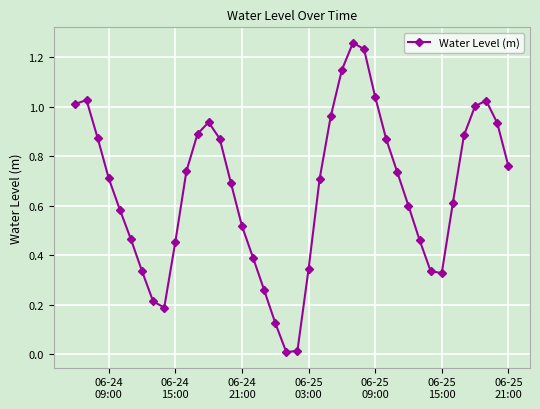

How many interior local valleys (lower than both neighbors) does the data have?

3